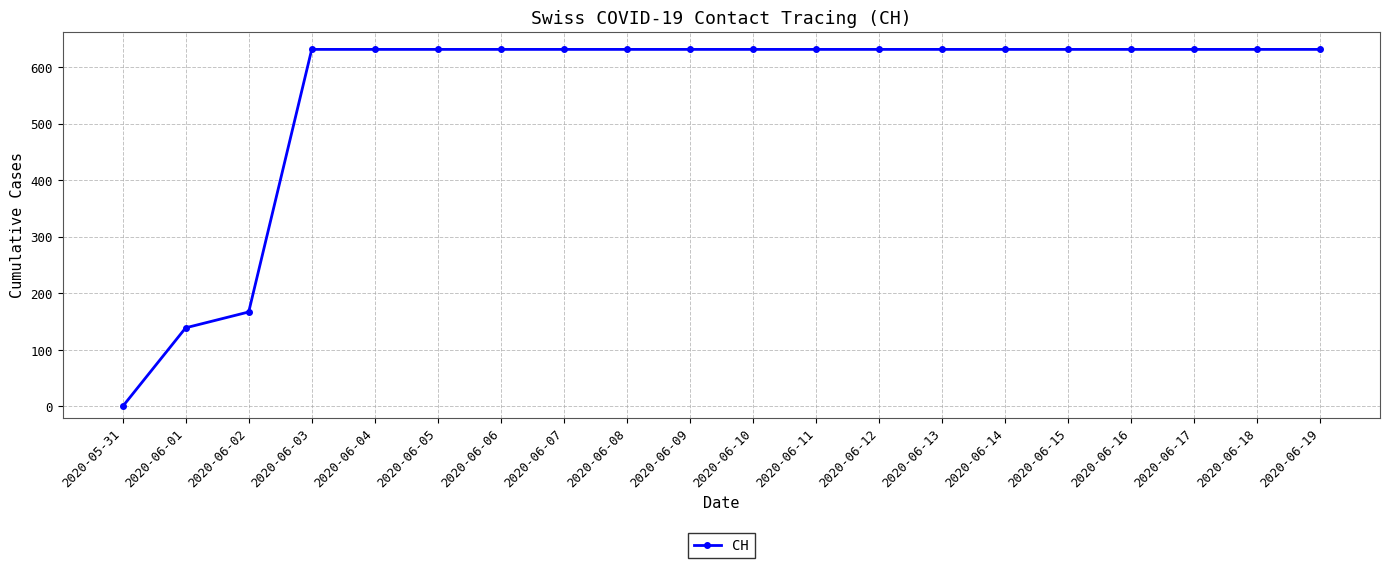

What position from the left is 2020-06-10?

11